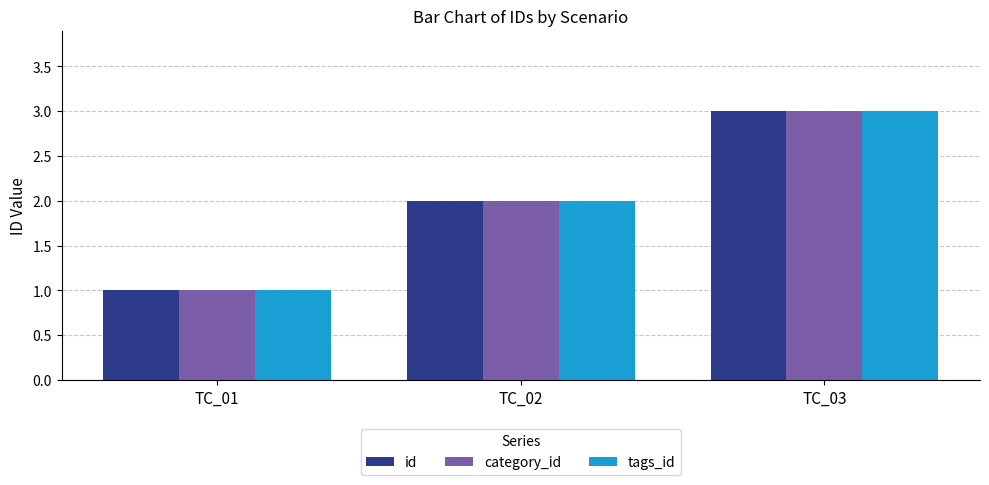

Does the chart contain any negative values?

No